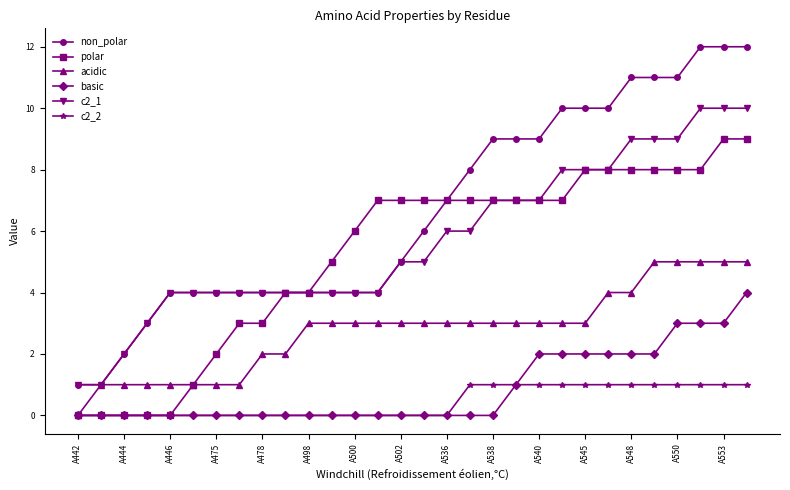

Reading right to left, extract all data points from this chart.

non_polar: 12	12	12	11	11	11	10	10	10	9	9	9	8	7	6	5	4	4	4	4	4	4	4	4	4	4	3	2	1	1
polar: 9	9	8	8	8	8	8	8	7	7	7	7	7	7	7	7	7	6	5	4	4	3	3	2	1	0	0	0	0	0
acidic: 5	5	5	5	5	4	4	3	3	3	3	3	3	3	3	3	3	3	3	3	2	2	1	1	1	1	1	1	1	0
basic: 4	3	3	3	2	2	2	2	2	2	1	0	0	0	0	0	0	0	0	0	0	0	0	0	0	0	0	0	0	0
c2_1: 10	10	10	9	9	9	8	8	8	7	7	7	6	6	5	5	4	4	4	4	4	4	4	4	4	4	3	2	1	1
c2_2: 1	1	1	1	1	1	1	1	1	1	1	1	1	0	0	0	0	0	0	0	0	0	0	0	0	0	0	0	0	0